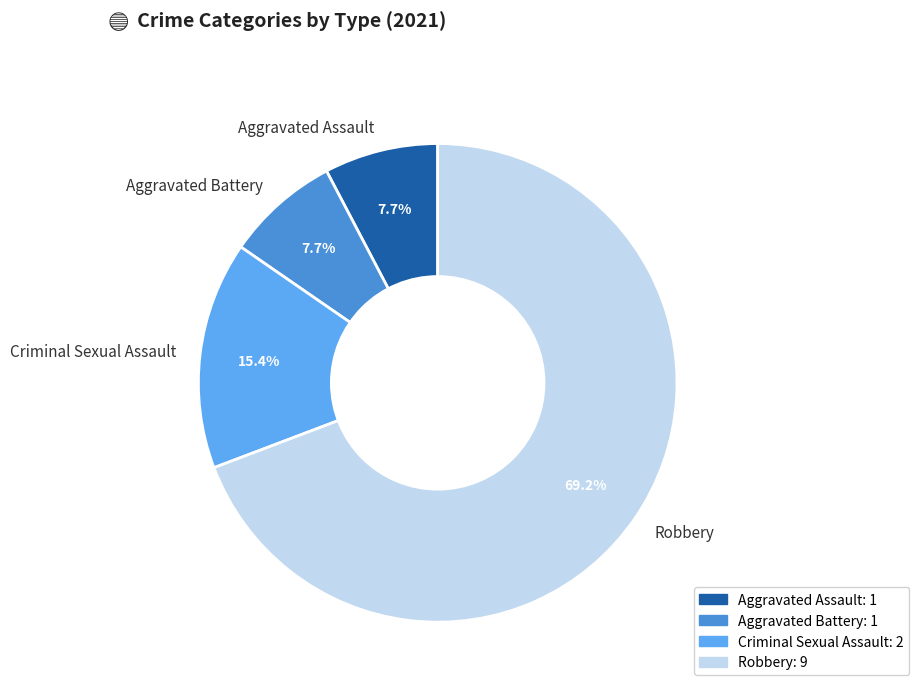

Count the number of slices in the pie.

4